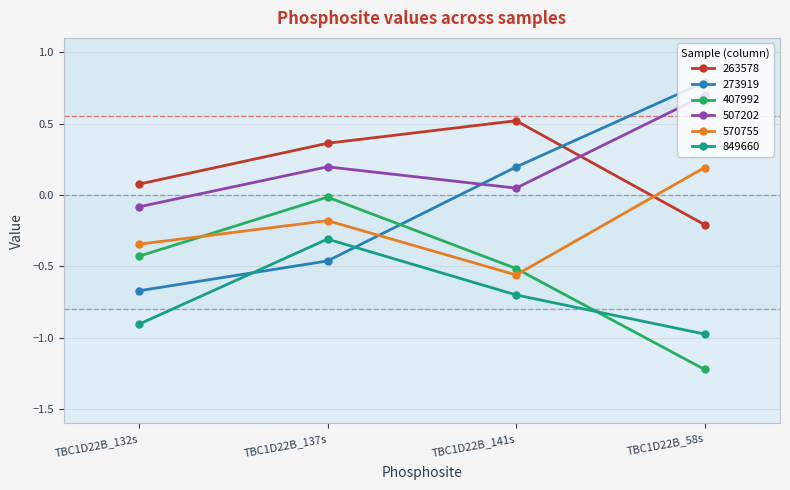

Between TBC1D22B_137s and TBC1D22B_141s, which series saw the biggest shift?

273919